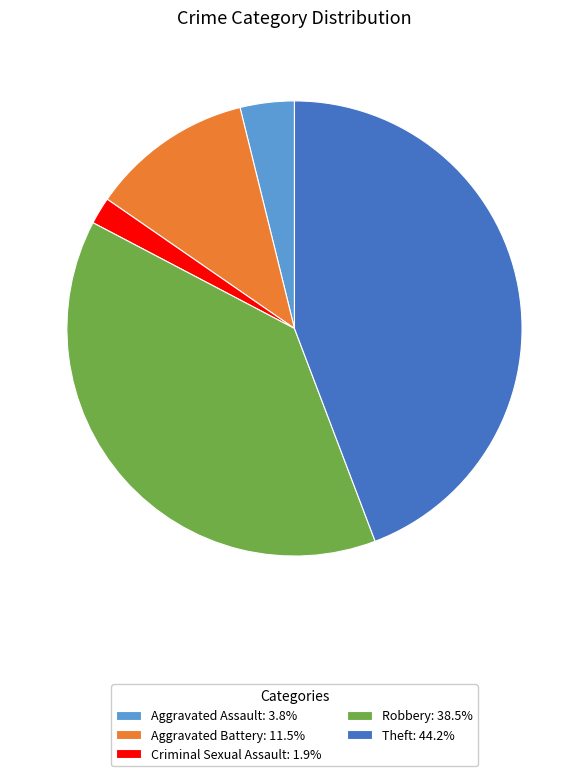

What is the ratio of the value at Aggravated Assault: 3.8% to the value at Criminal Sexual Assault: 1.9%?

2.0